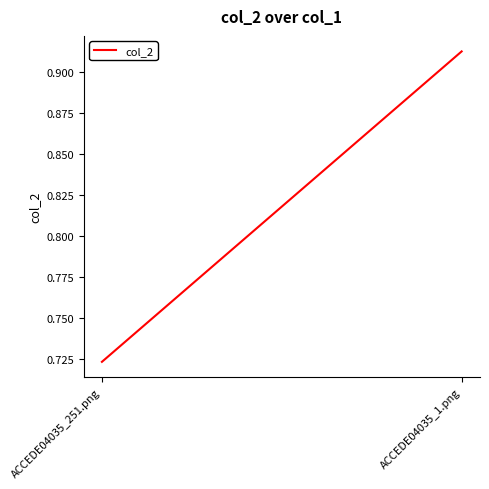

At which category does the chart reach its minimum across all series?

ACCEDE04035_251.png